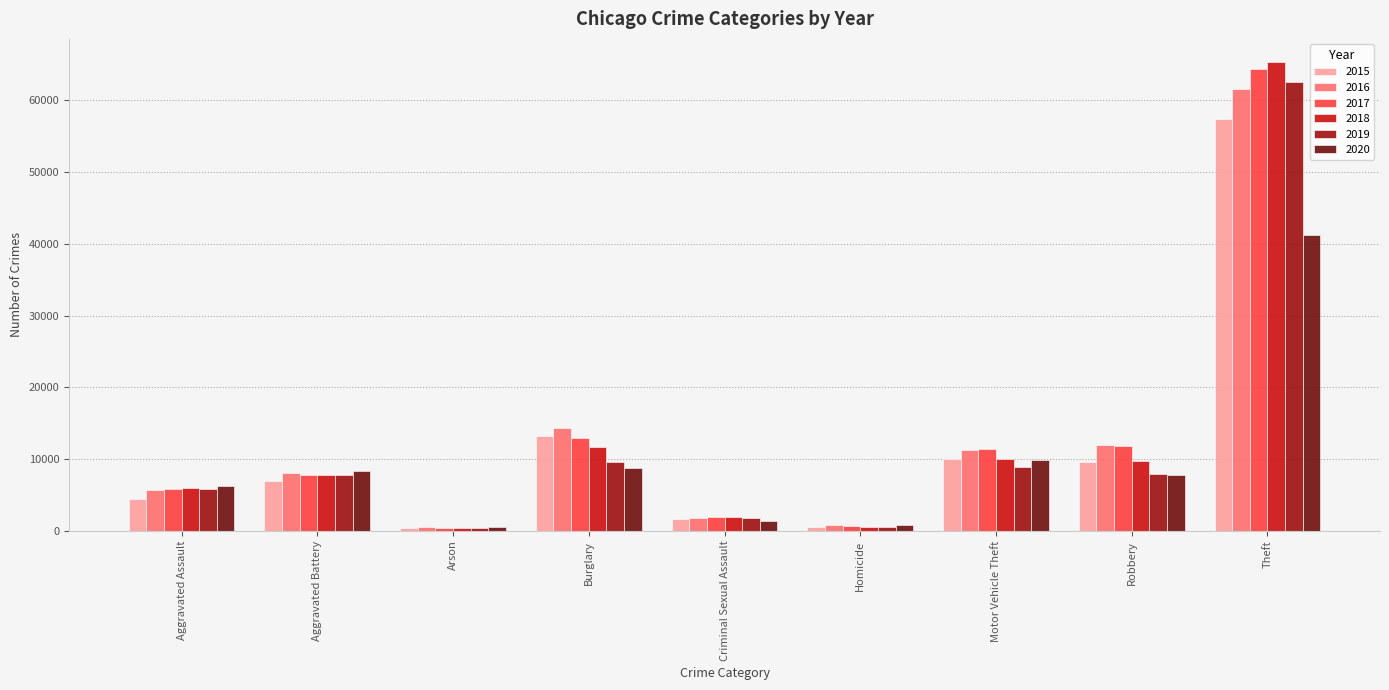

What is the greatest value displayed?

65281